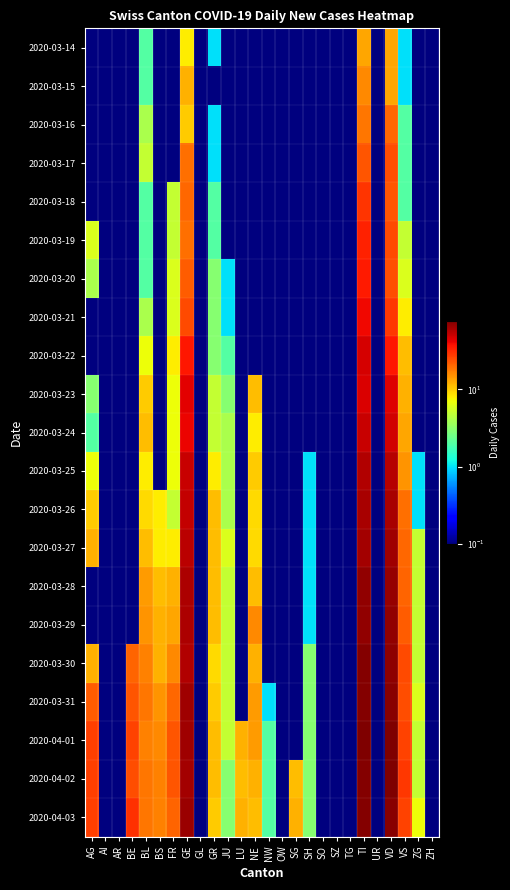

At which category is the sum across all series the highest?

TI